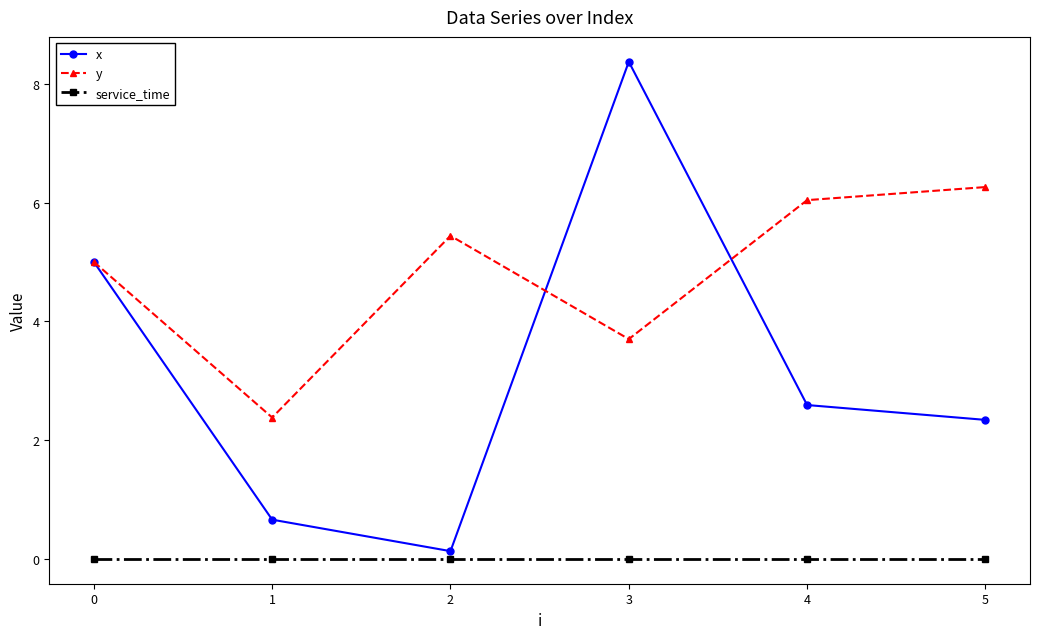

Reading left to right, list all the values displayed in this chart.

x: 5.0	0.7	0.1	8.4	2.6	2.3
y: 5.0	2.4	5.4	3.7	6.0	6.3
service_time: 0.0	0.0	0.0	0.0	0.0	0.0